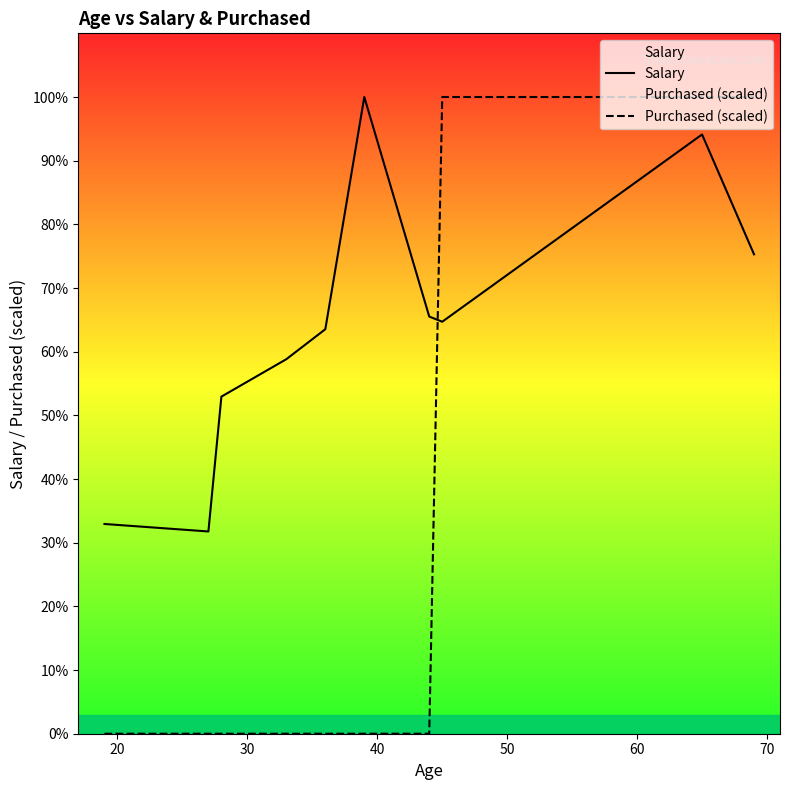

What is the sum of the Salary values at 40 and 20?

77000